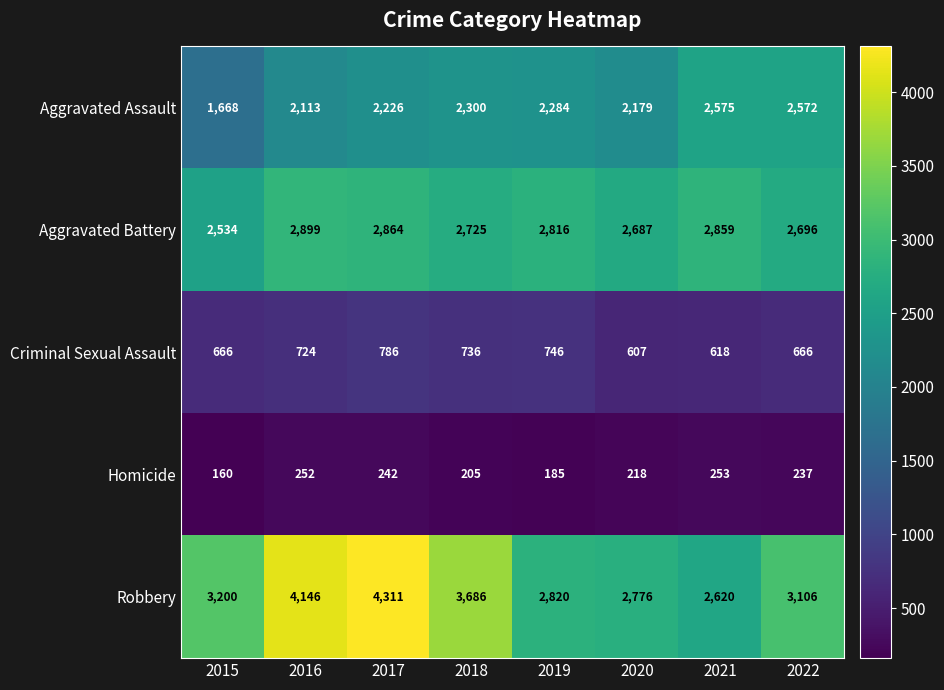

Which label corresponds to the smallest value in the chart?

2015